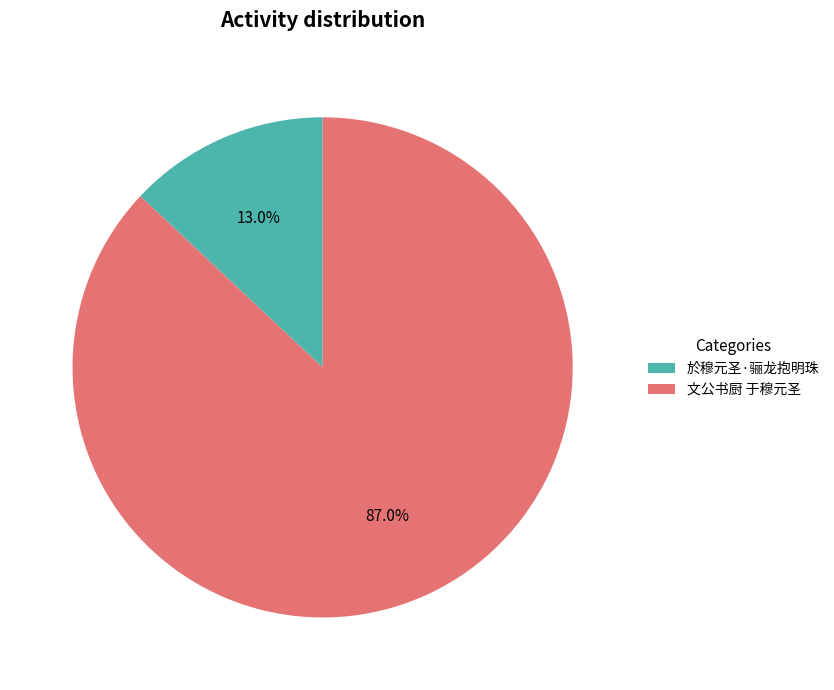

Count the number of slices in the pie.

2